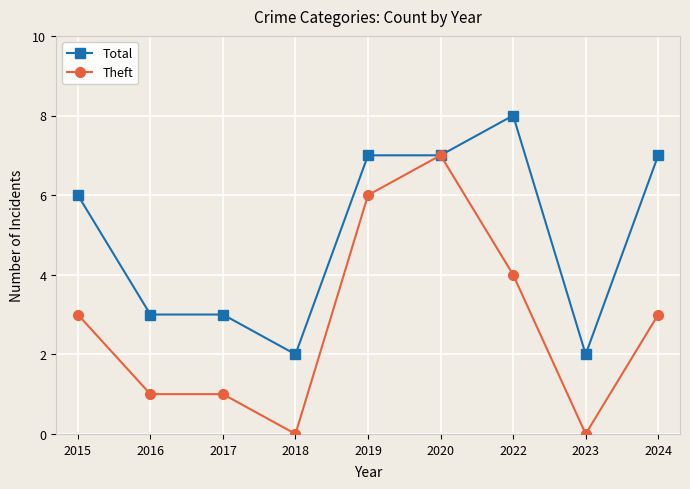

Rank the series by their average value, from lowest to highest.

Theft, Total